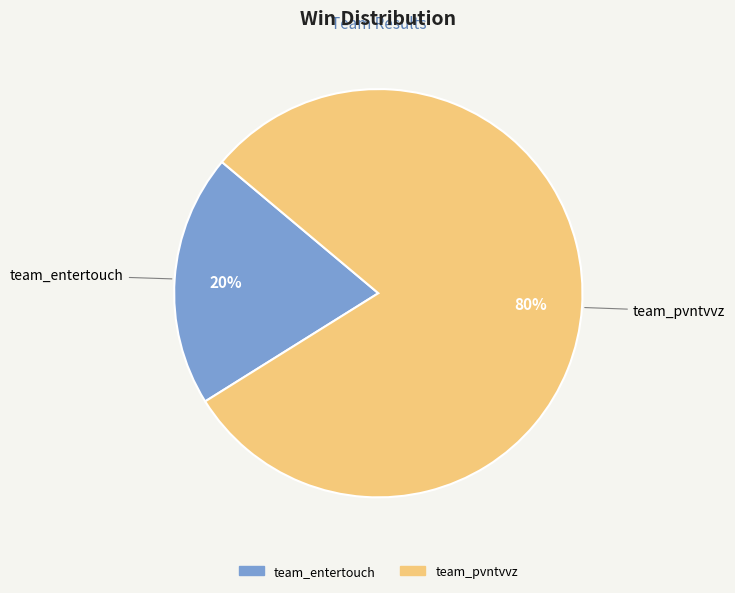

Which category has the smallest portion of the pie?

team_entertouch